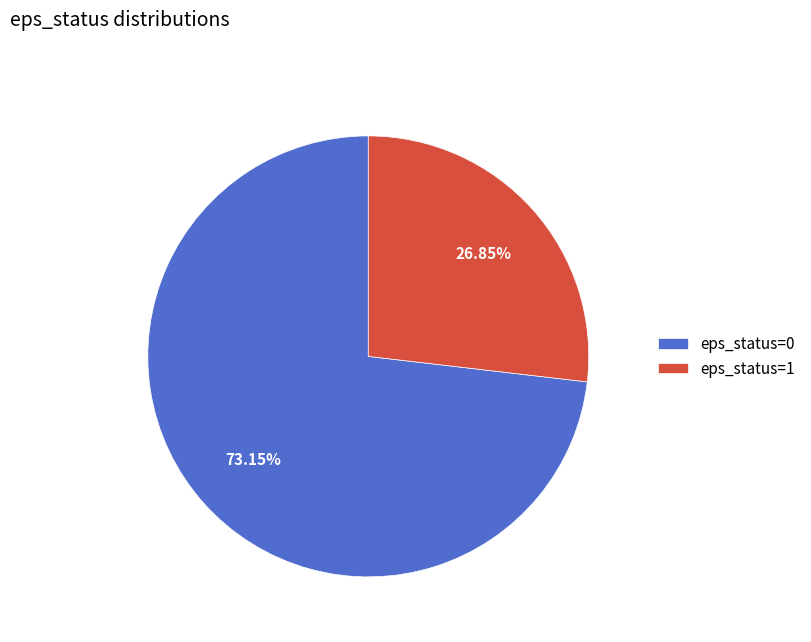

Approximately how many times larger is the value at eps_status=1 compared to eps_status=0?

0.4